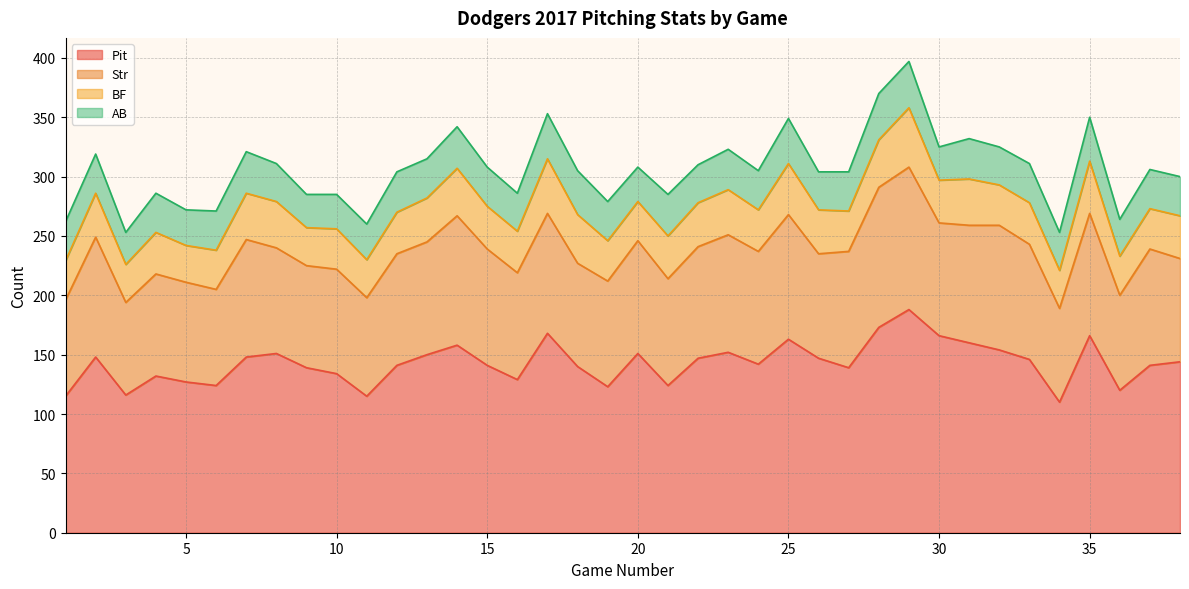

True or false: Str has a value of 143 at 10.

False